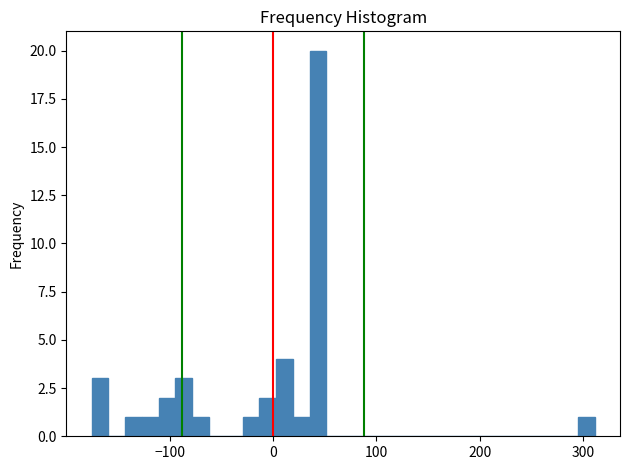

Read against the x-axis, roughly where is the centre of the tallest bar?

40